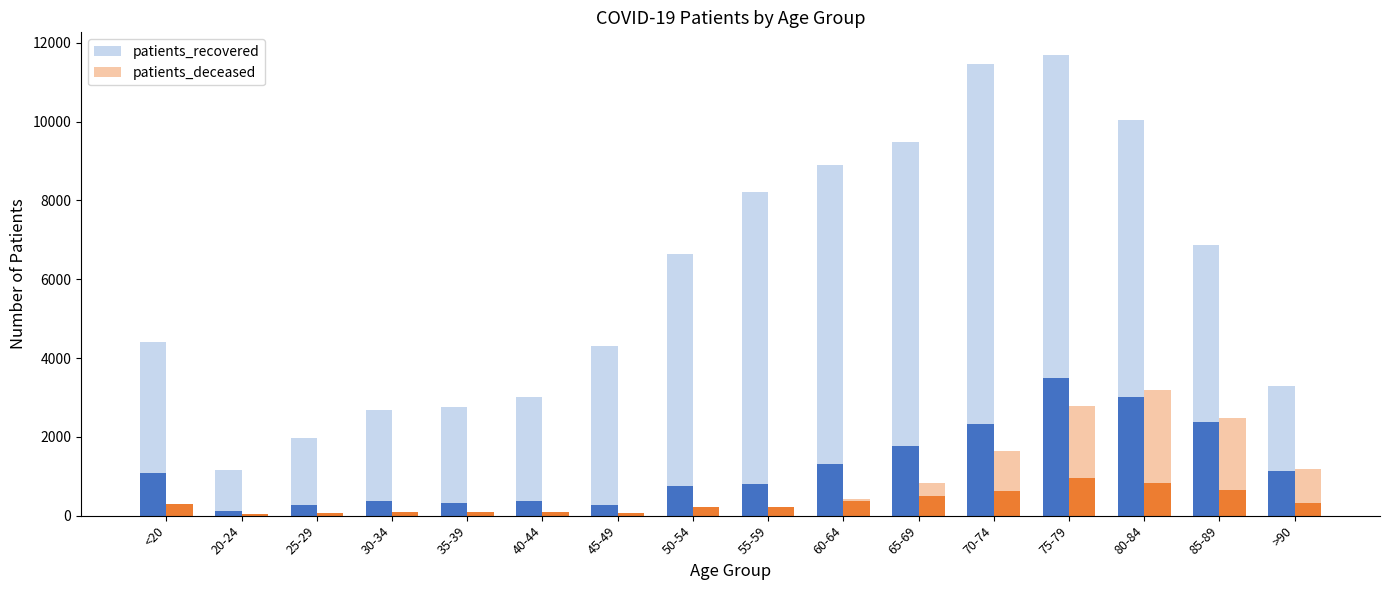

Between 40-44 and 85-89, which is larger?

85-89